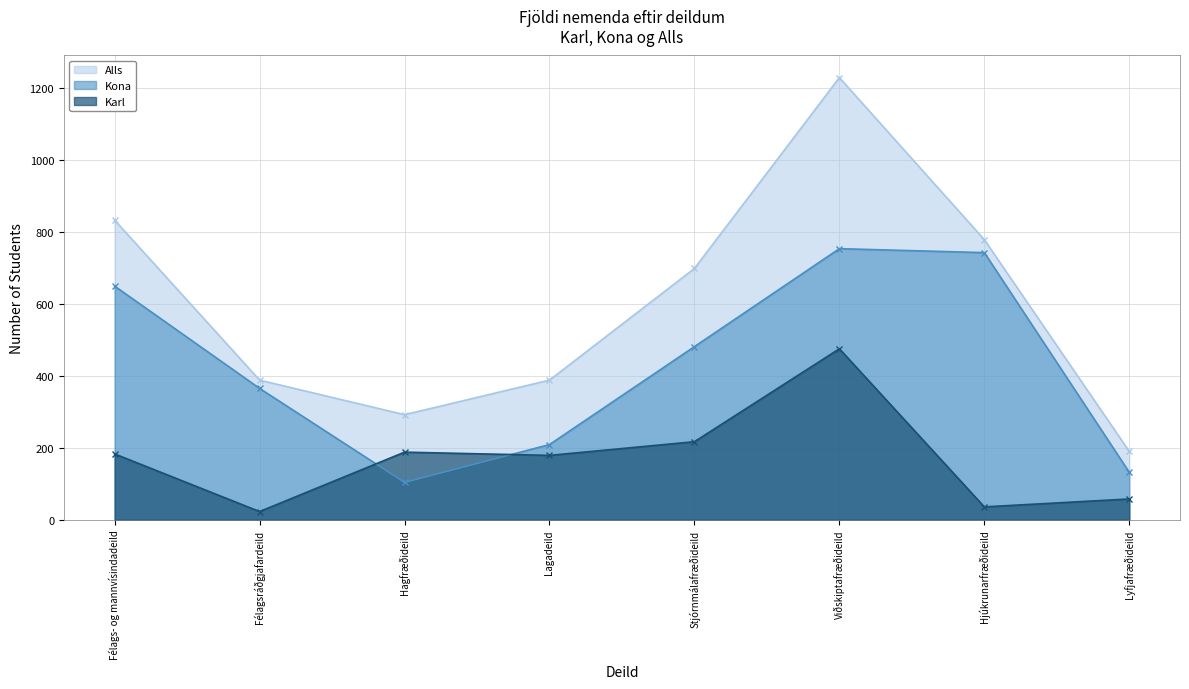

What is the average value of the Karl series?

170